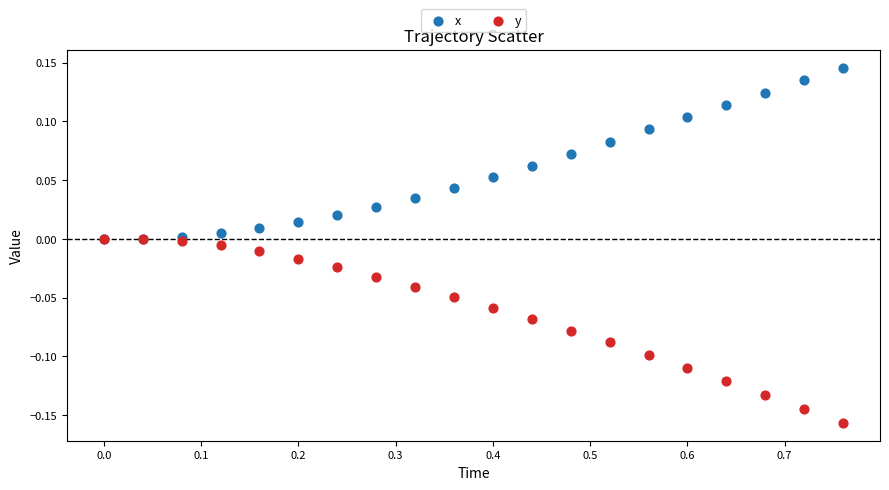

Which series contains the highest Y value?

x